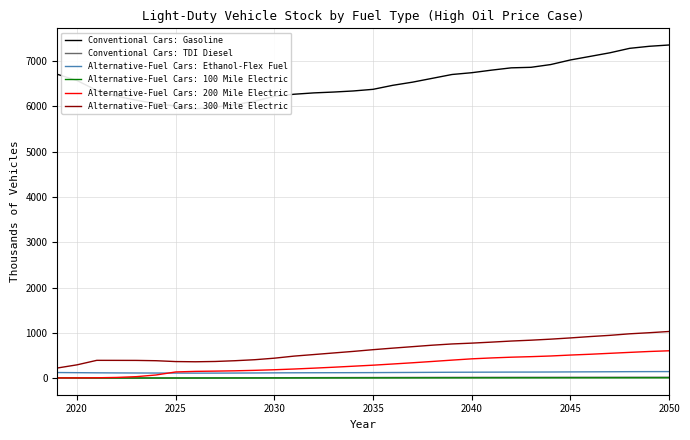

What is the lowest value of the Alternative-Fuel Cars: Ethanol-Flex Fuel series?

111.0